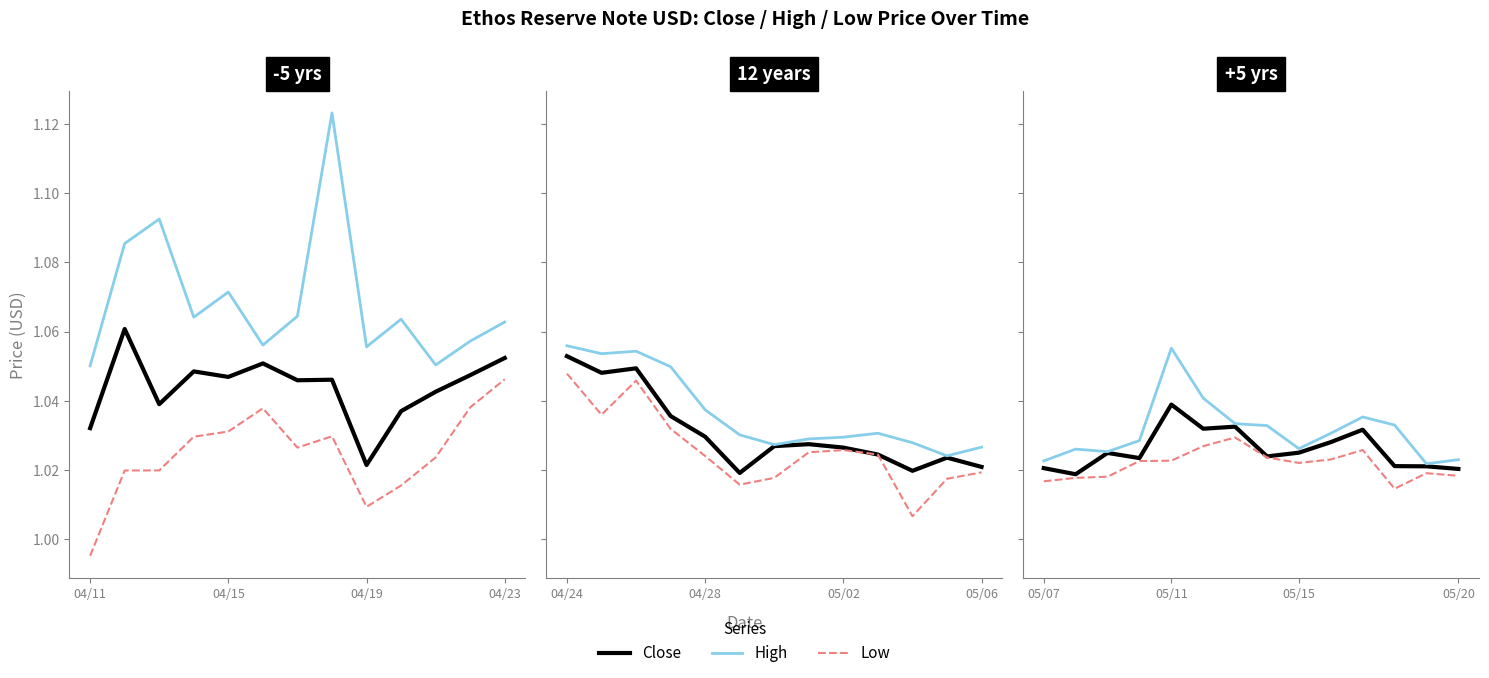

Which series changed the most between 5 and 11?

Low